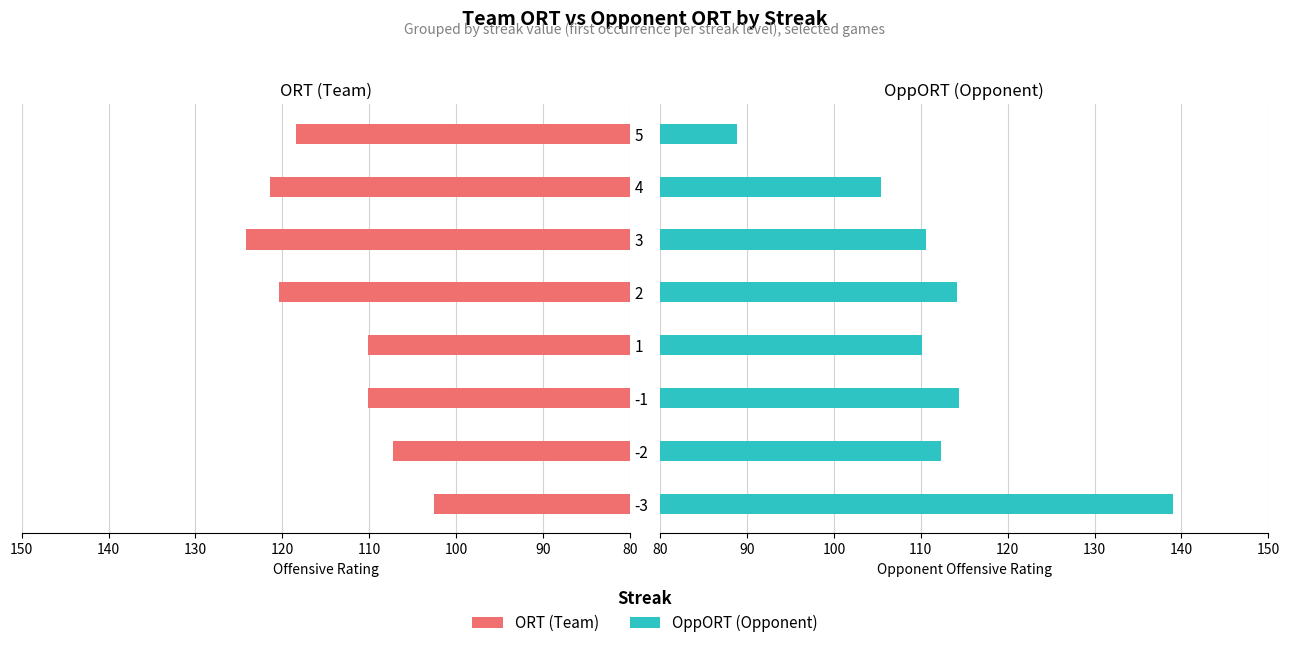

What are all the series names shown in the legend?

ORT, OppORT